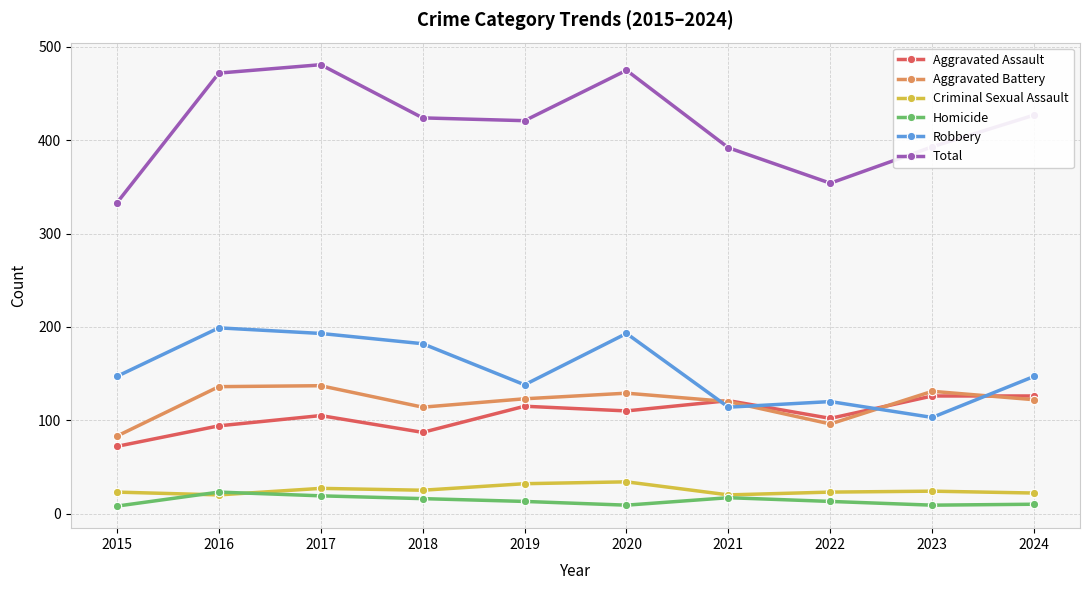

Where is the first local maximum for Aggravated Assault?

2017